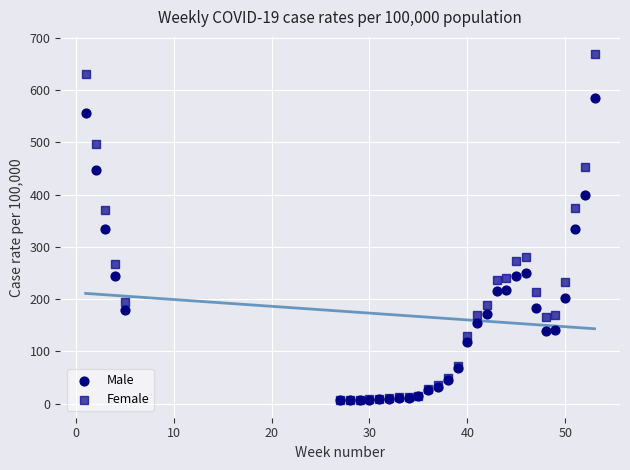

Which series contains the highest Y value?

Female